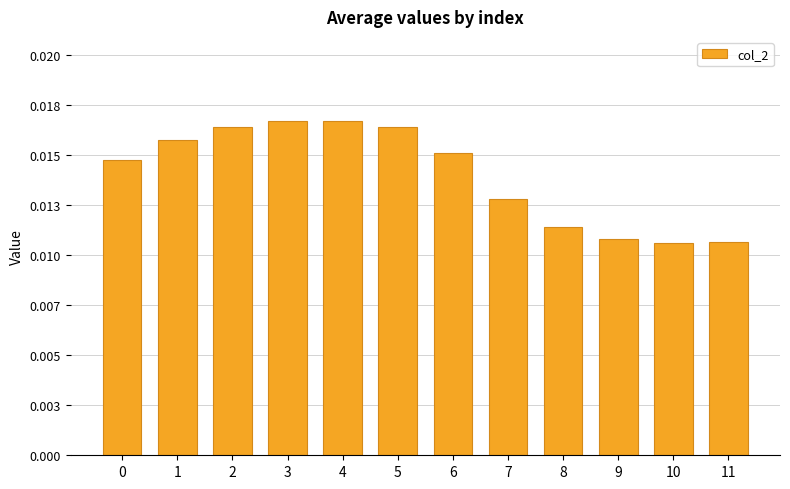

Does the chart contain any negative values?

No